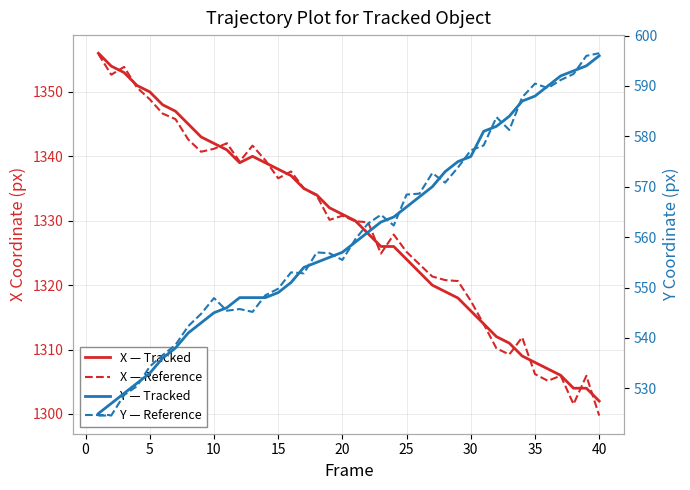

What are all the series names shown in the legend?

X — Tracked, X — Reference, Y — Tracked, Y — Reference